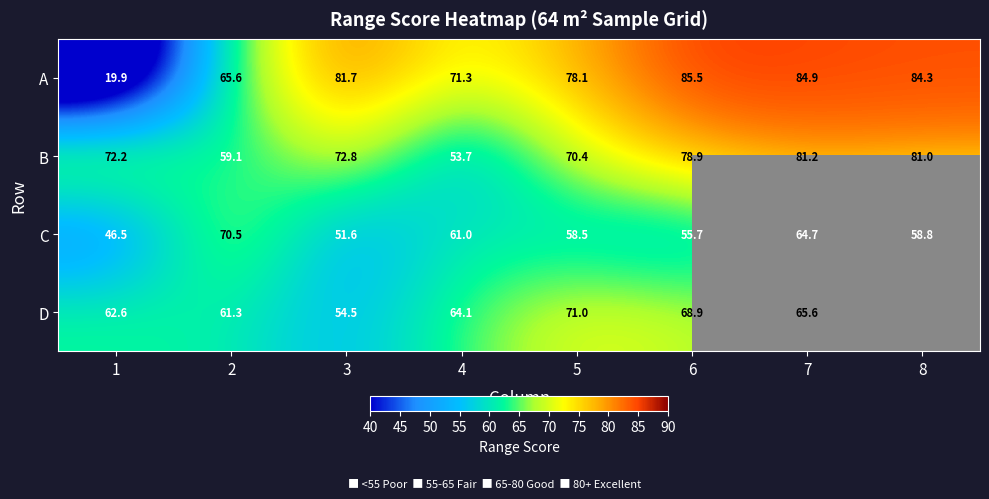

At which category does the chart reach its minimum across all series?

1